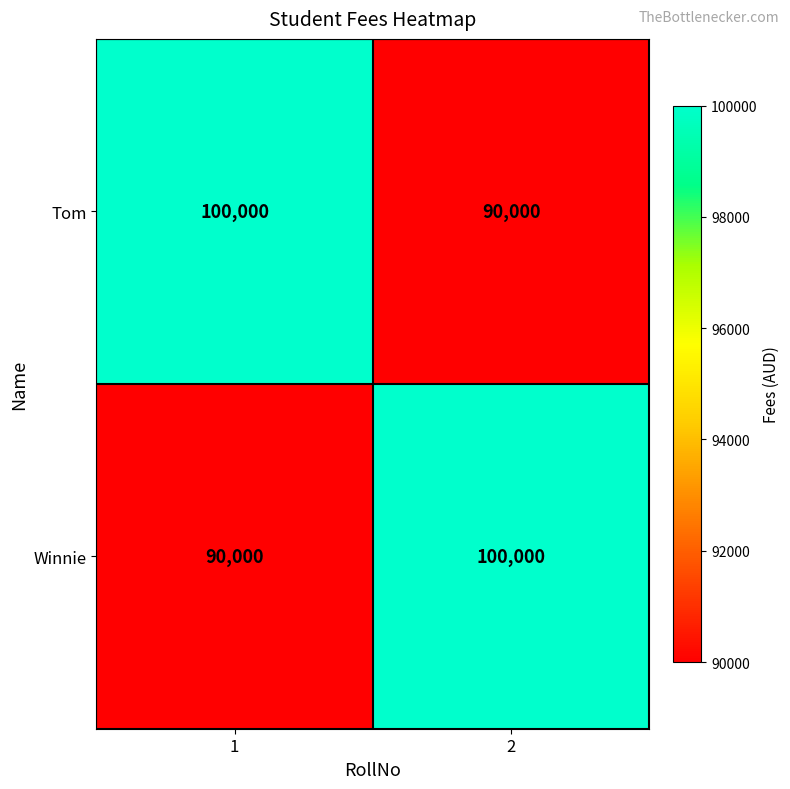

What is the total value across all series at 2?

190000